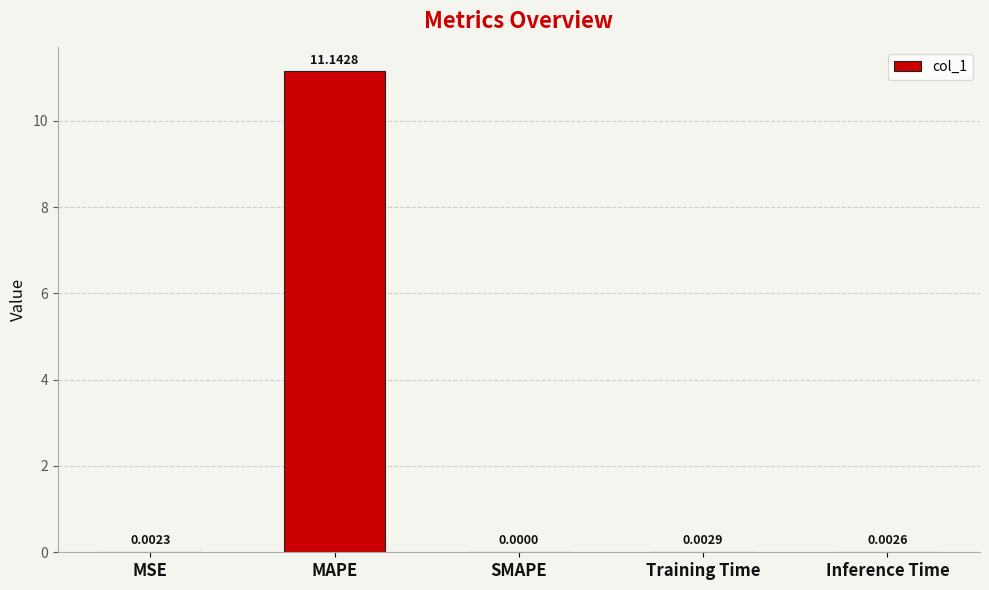

Which label corresponds to the largest value in the chart?

MAPE